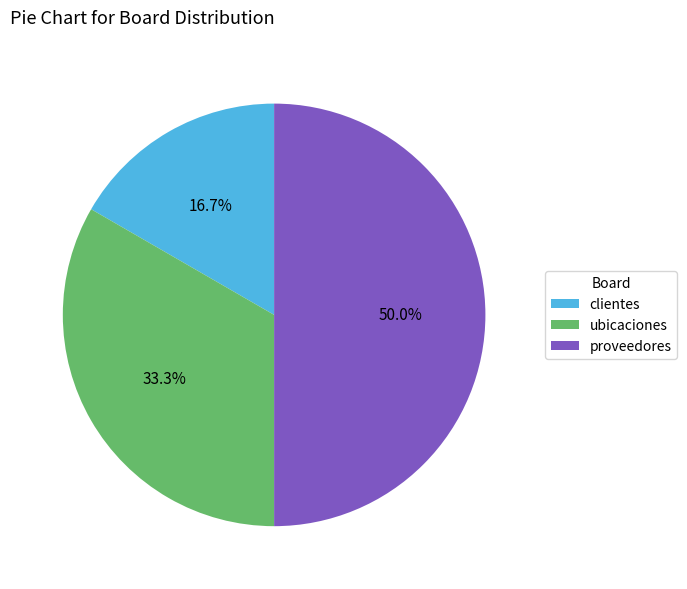

To the nearest percent, what is the difference between the largest and smallest slice percentages?

33%